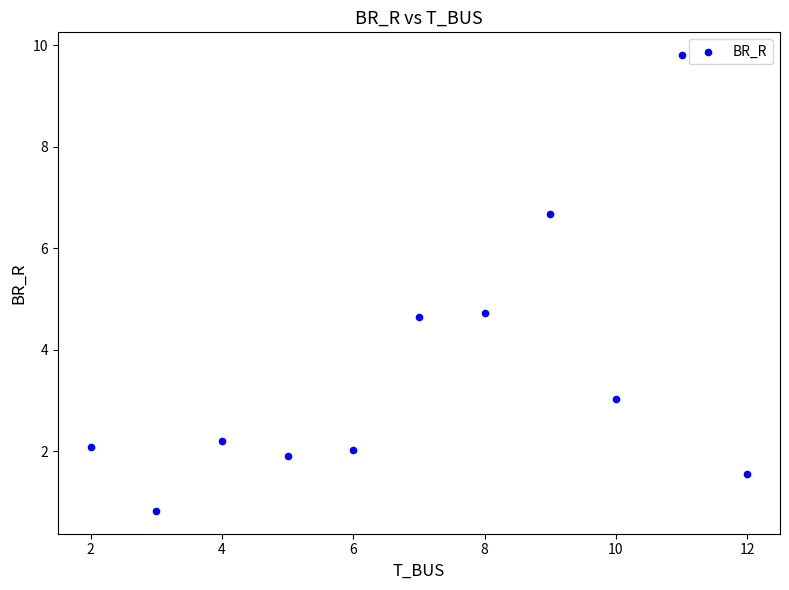

What is the average Y value?

3.6